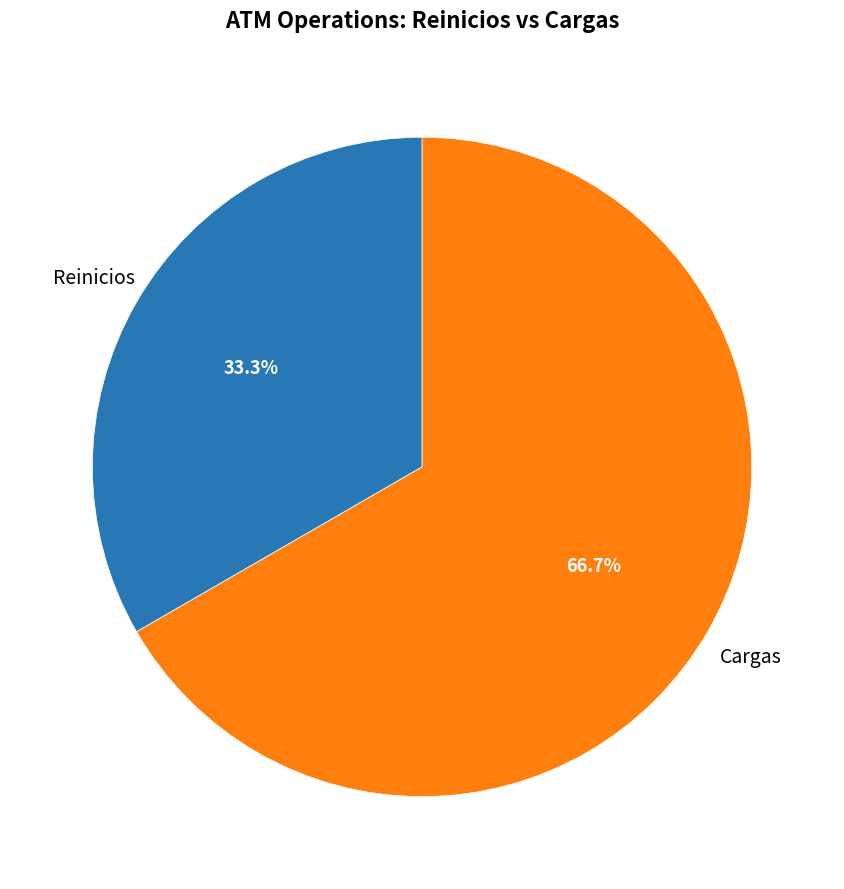

Which category accounts for the majority?

Cargas